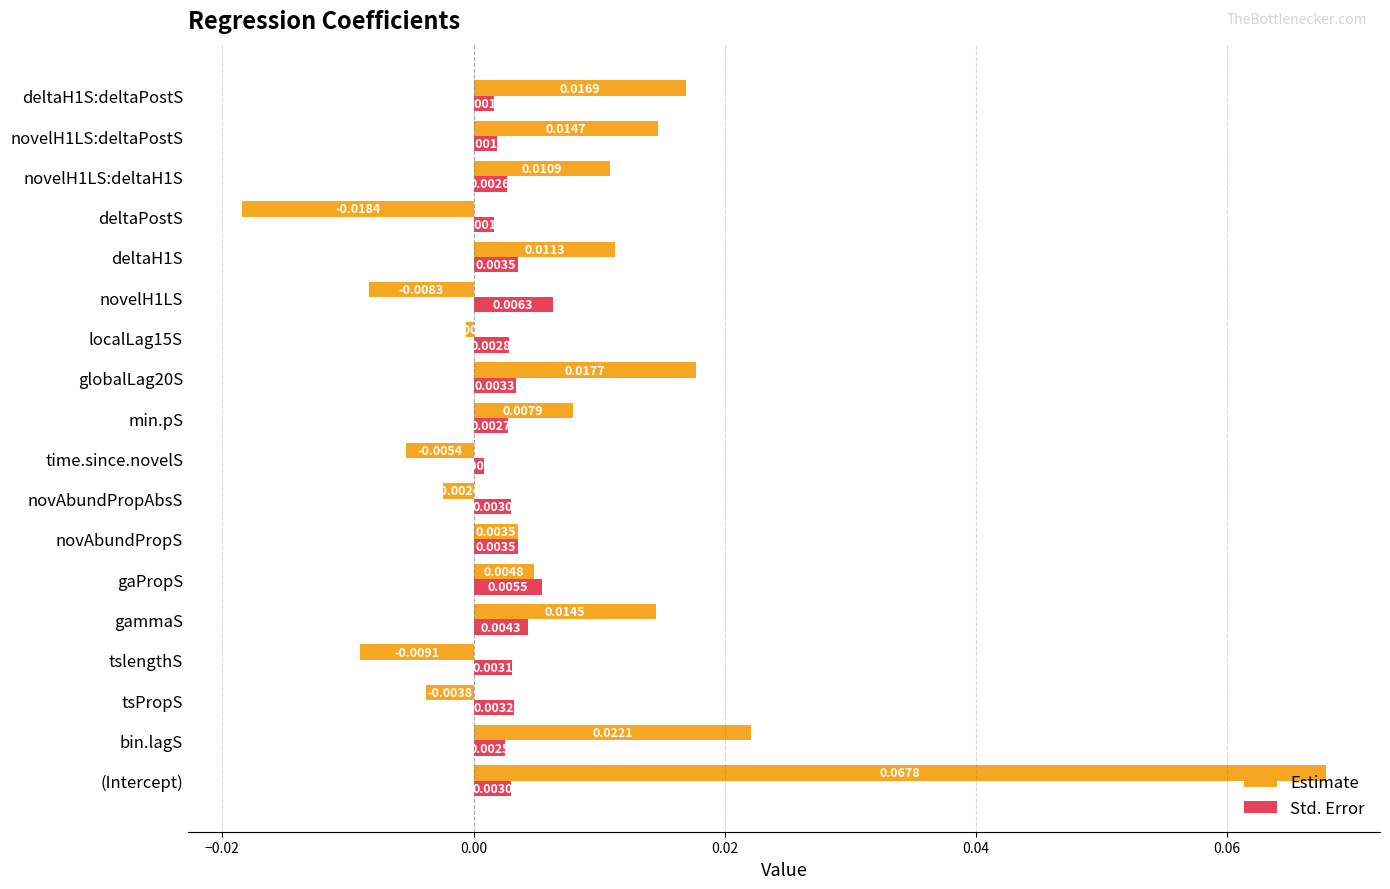

Which category has the lowest value across all series?

deltaPostS